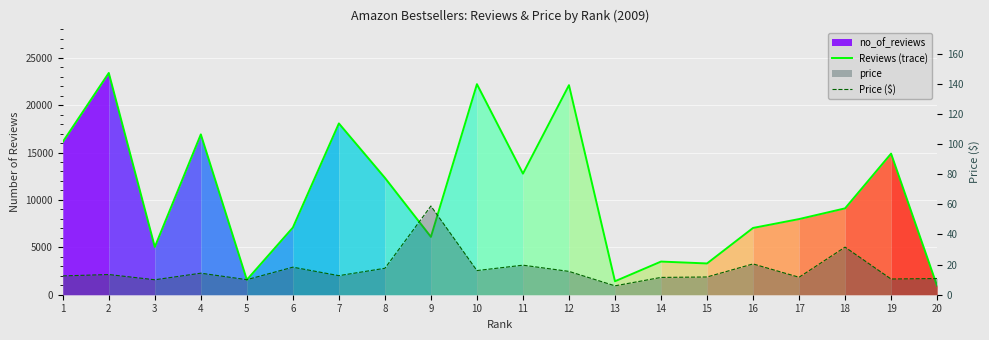

What is the difference between the Reviews (trace) values at 10 and 3?

17173.0